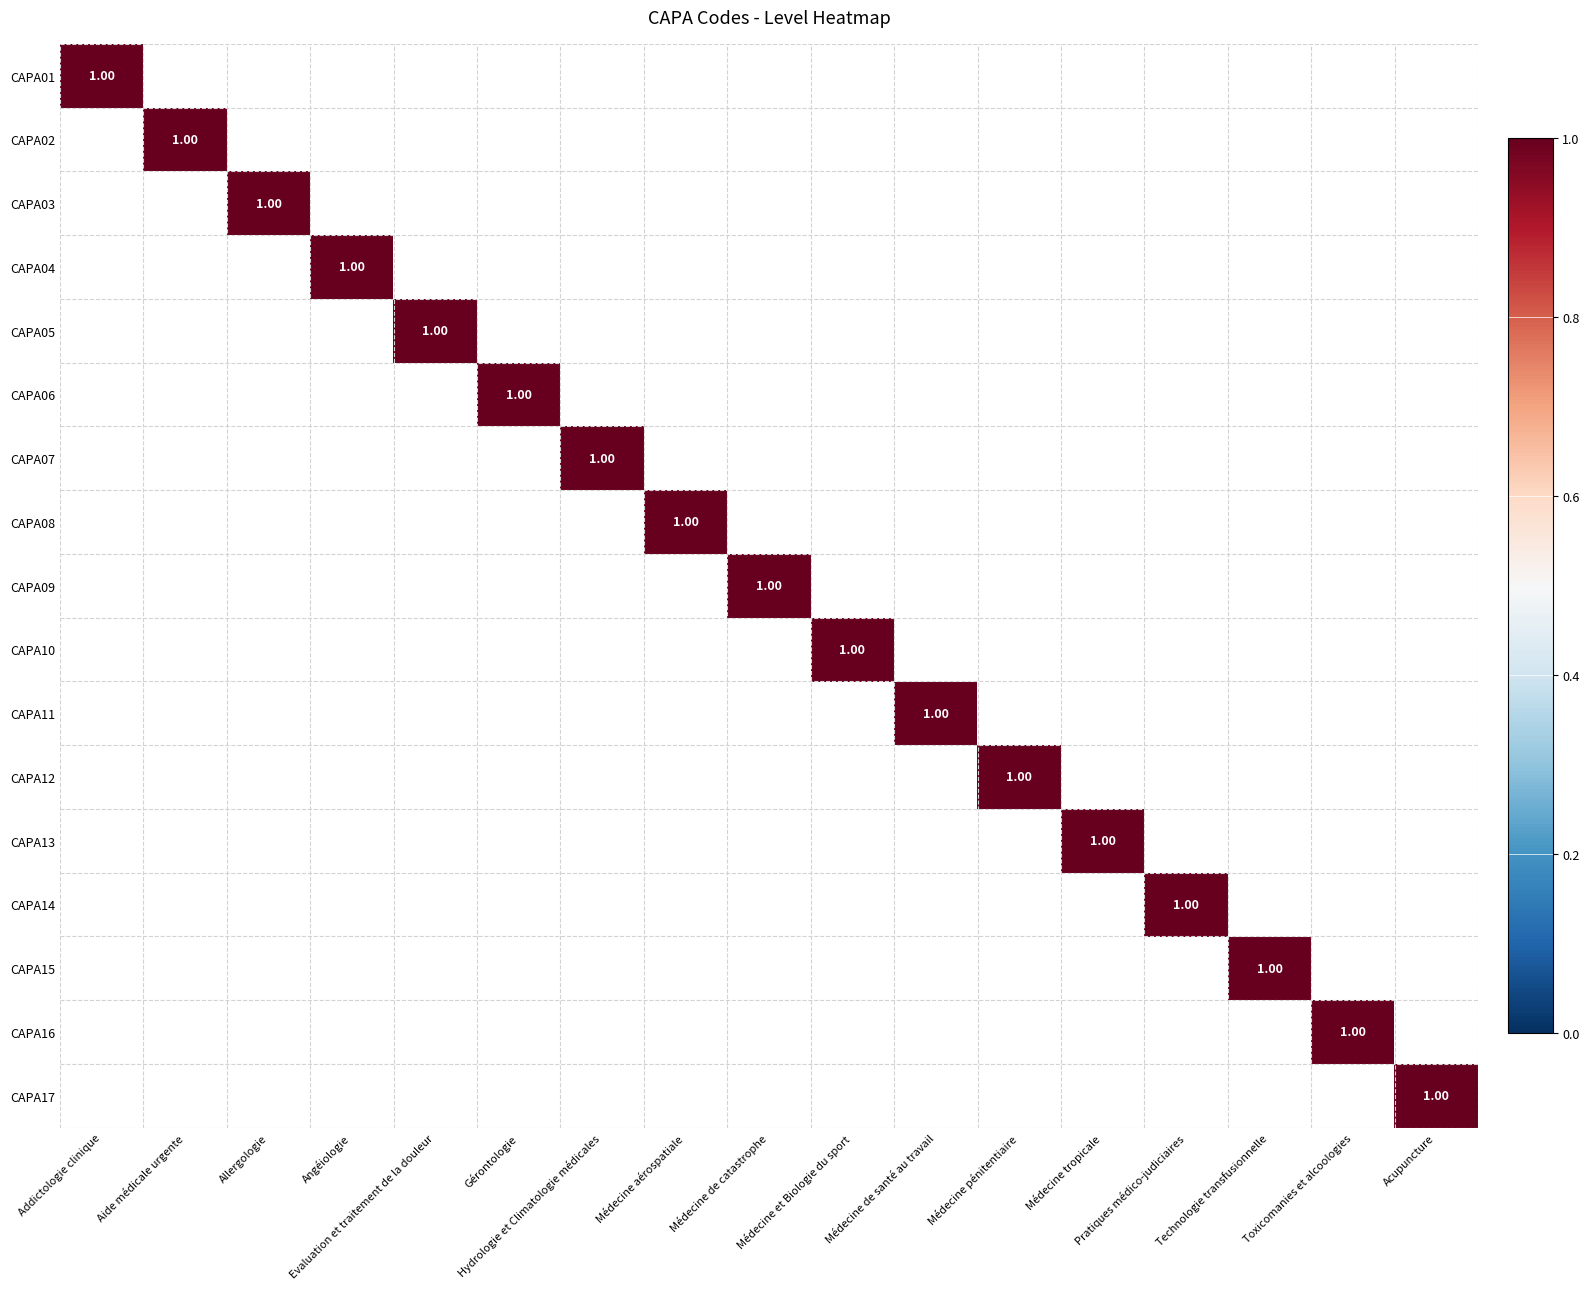

Rank the series by their maximum value, from lowest to highest.

CAPA01, CAPA02, CAPA03, CAPA04, CAPA05, CAPA06, CAPA07, CAPA08, CAPA09, CAPA10, CAPA11, CAPA12, CAPA13, CAPA14, CAPA15, CAPA16, CAPA17